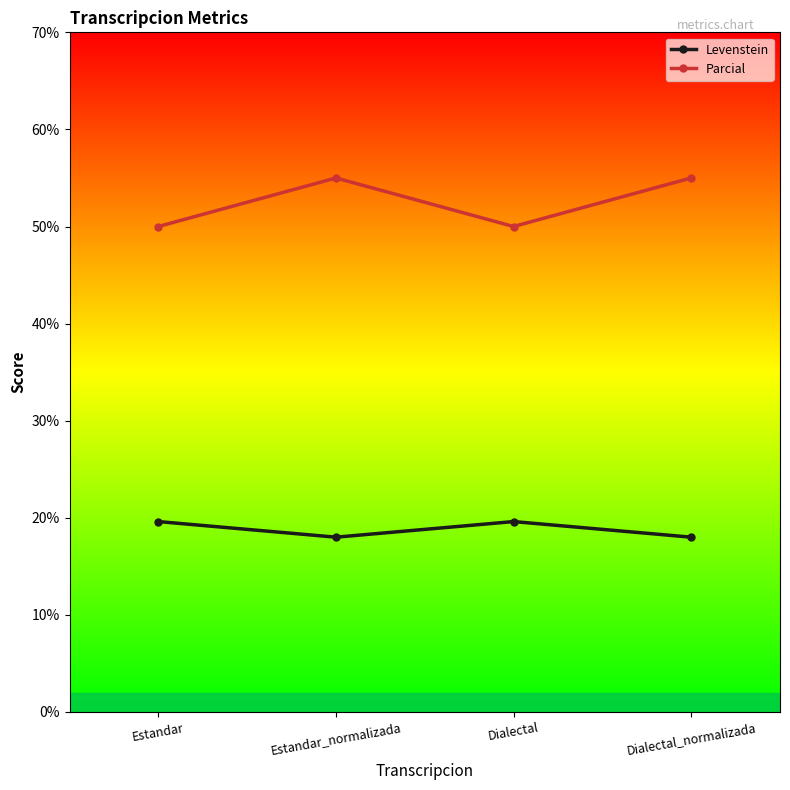

What is the label of the 4th point from the right?

Estandar